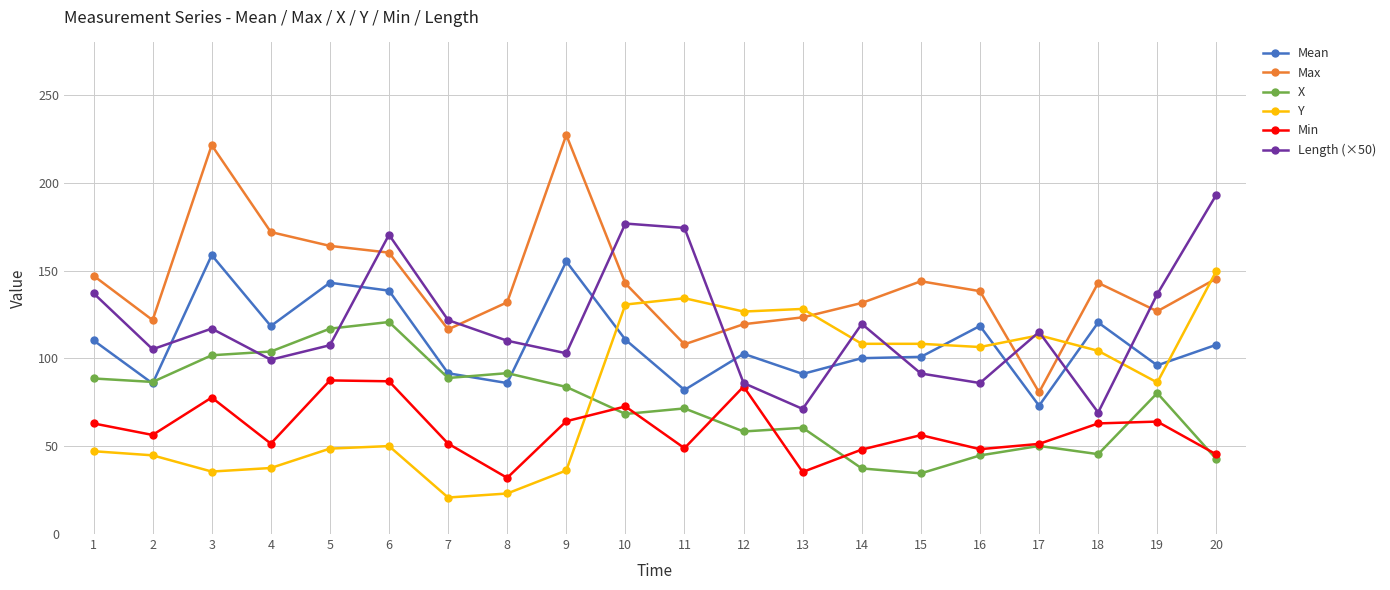

What is the value of the Max point at the 17th from the left?

80.7